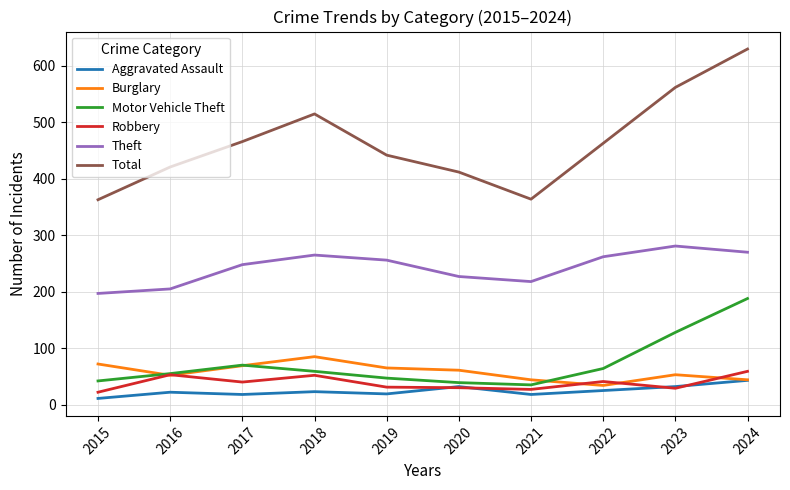

Rank the series by their maximum value, from highest to lowest.

Total, Theft, Motor Vehicle Theft, Burglary, Robbery, Aggravated Assault